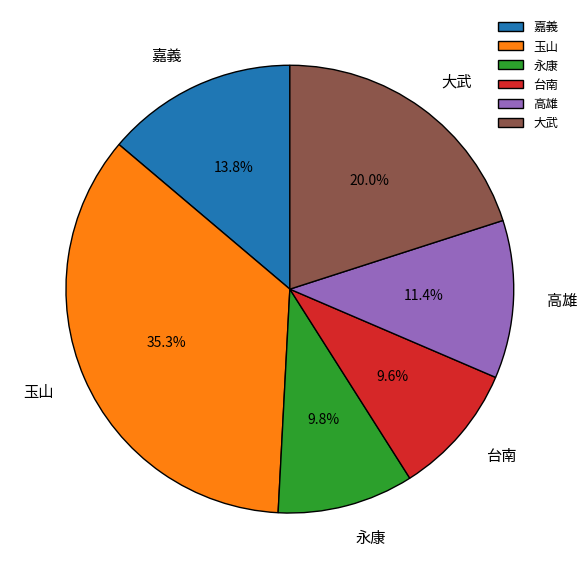

To the nearest percent, what is the difference between the 高雄 and 永康 slice percentages?

2%